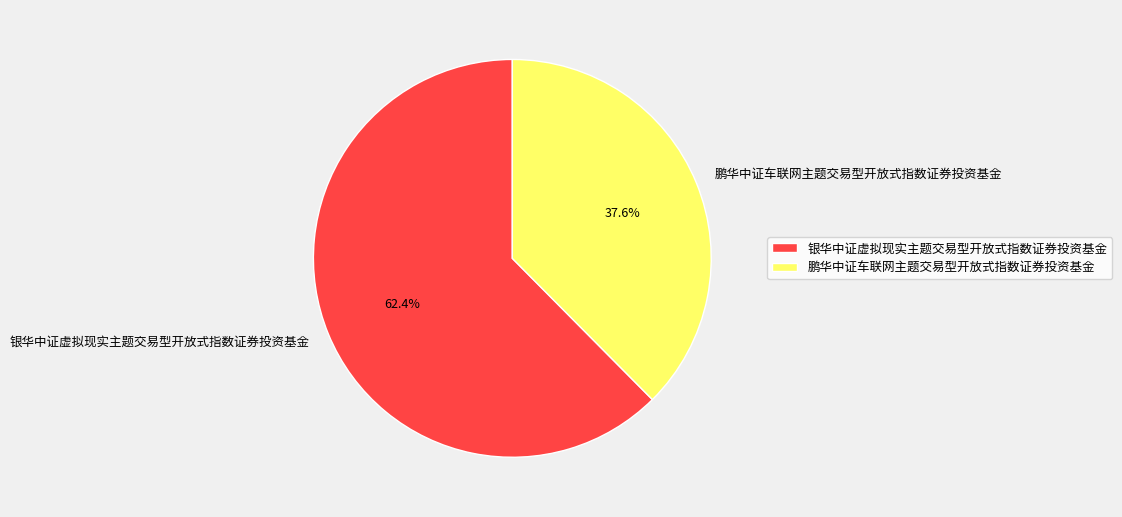

Count the number of slices in the pie.

2